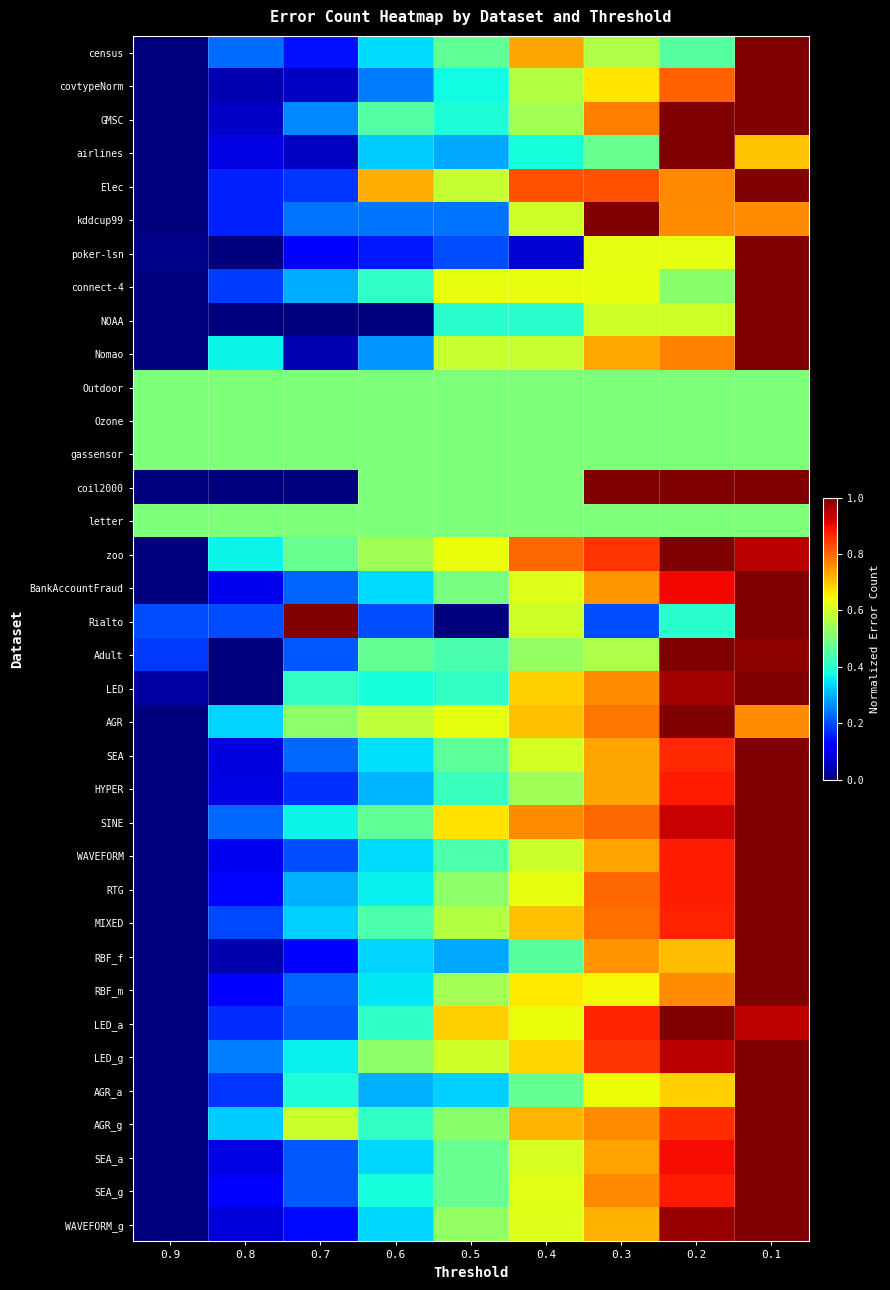

Count the number of data series in this chart.

36